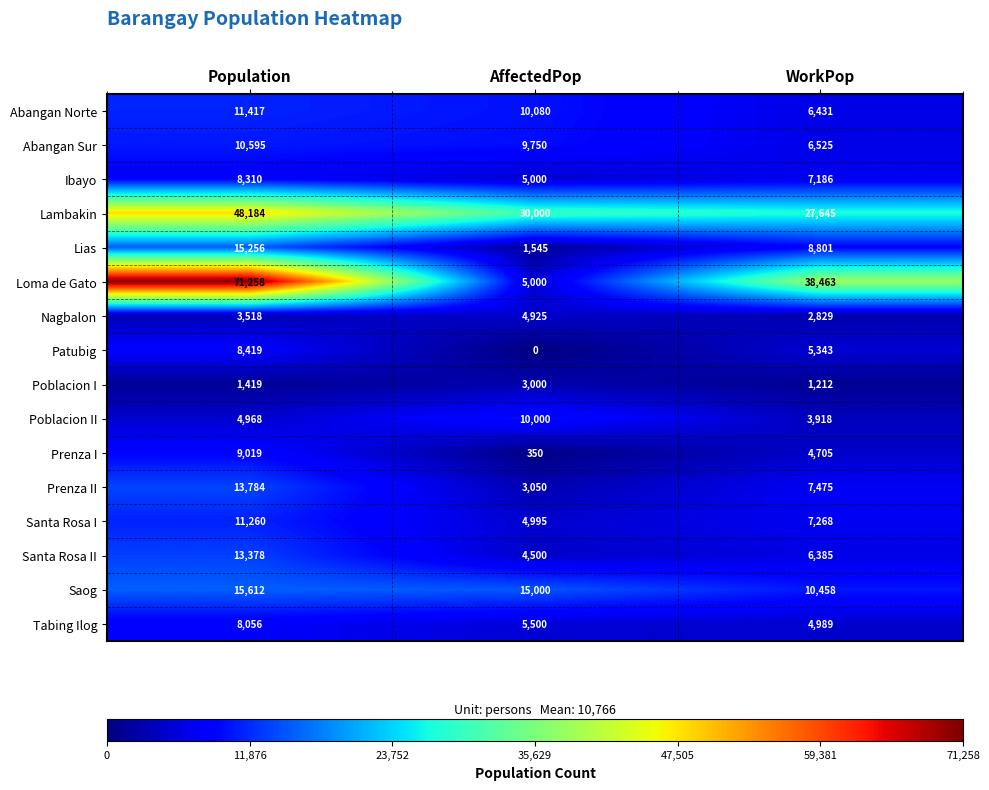

Is it true that Patubig equals -3912 at AffectedPop?

False